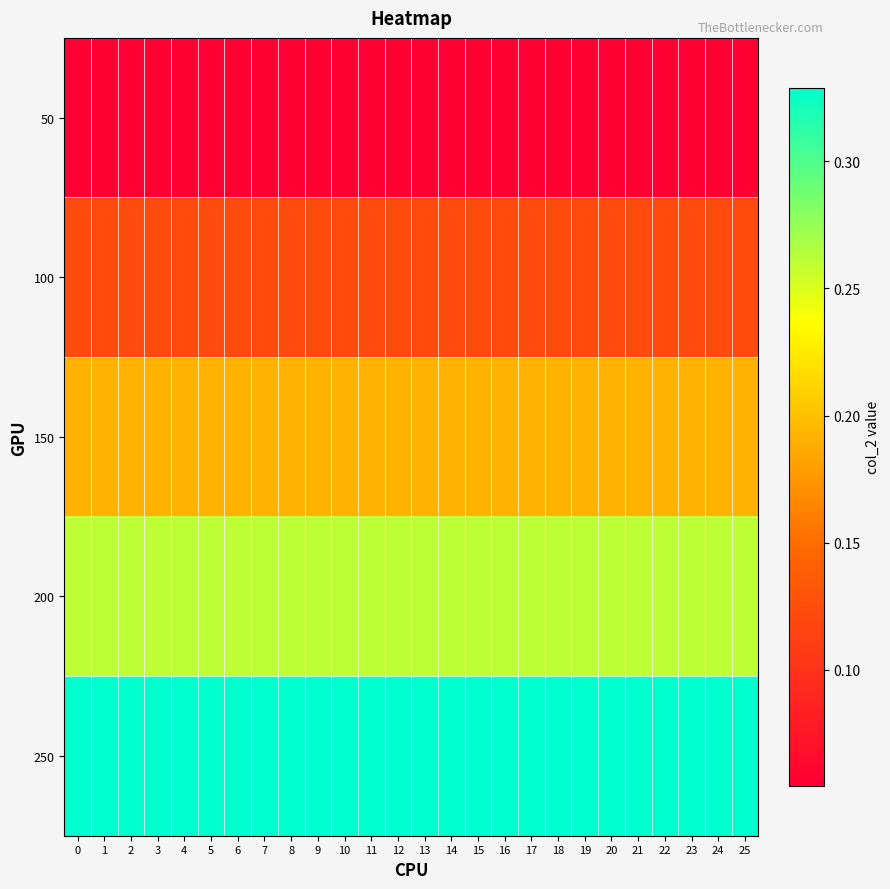

Reading left to right, list all the values displayed in this chart.

50: 0=0.1	1=0.1	2=0.1	3=0.1	4=0.1	5=0.1	6=0.1	7=0.1	8=0.1	9=0.1	10=0.1	11=0.1	12=0.1	13=0.1	14=0.1	15=0.1	16=0.1	17=0.1	18=0.1	19=0.1	20=0.1	21=0.1	22=0.1	23=0.1	24=0.1	25=0.1
100: 0=0.1	1=0.1	2=0.1	3=0.1	4=0.1	5=0.1	6=0.1	7=0.1	8=0.1	9=0.1	10=0.1	11=0.1	12=0.1	13=0.1	14=0.1	15=0.1	16=0.1	17=0.1	18=0.1	19=0.1	20=0.1	21=0.1	22=0.1	23=0.1	24=0.1	25=0.1
150: 0=0.2	1=0.2	2=0.2	3=0.2	4=0.2	5=0.2	6=0.2	7=0.2	8=0.2	9=0.2	10=0.2	11=0.2	12=0.2	13=0.2	14=0.2	15=0.2	16=0.2	17=0.2	18=0.2	19=0.2	20=0.2	21=0.2	22=0.2	23=0.2	24=0.2	25=0.2
200: 0=0.3	1=0.3	2=0.3	3=0.3	4=0.3	5=0.3	6=0.3	7=0.3	8=0.3	9=0.3	10=0.3	11=0.3	12=0.3	13=0.3	14=0.3	15=0.3	16=0.3	17=0.3	18=0.3	19=0.3	20=0.3	21=0.3	22=0.3	23=0.3	24=0.3	25=0.3
250: 0=0.3	1=0.3	2=0.3	3=0.3	4=0.3	5=0.3	6=0.3	7=0.3	8=0.3	9=0.3	10=0.3	11=0.3	12=0.3	13=0.3	14=0.3	15=0.3	16=0.3	17=0.3	18=0.3	19=0.3	20=0.3	21=0.3	22=0.3	23=0.3	24=0.3	25=0.3